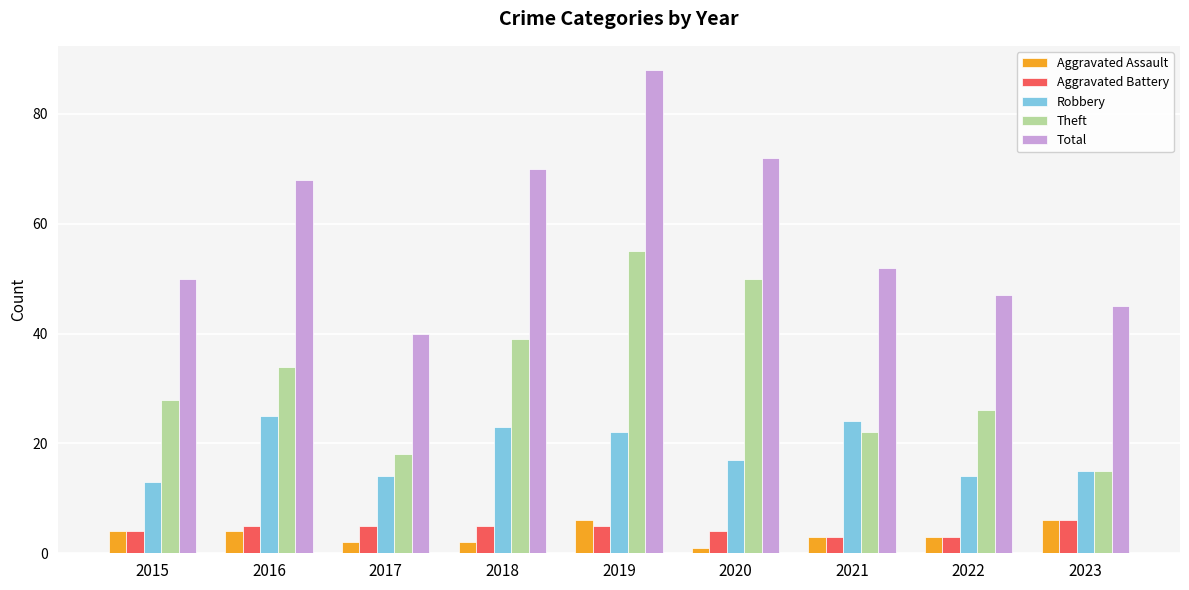

How many bars are there in each group?

5